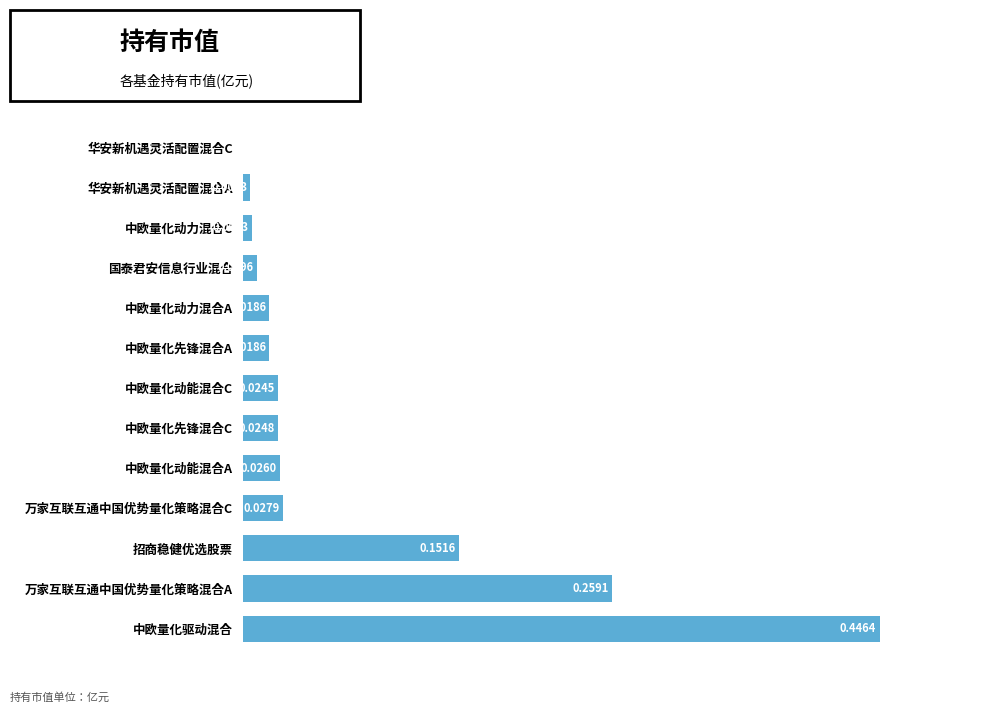

Which has a higher value, 中欧量化动能混合C or 中欧量化先锋混合C?

中欧量化先锋混合C